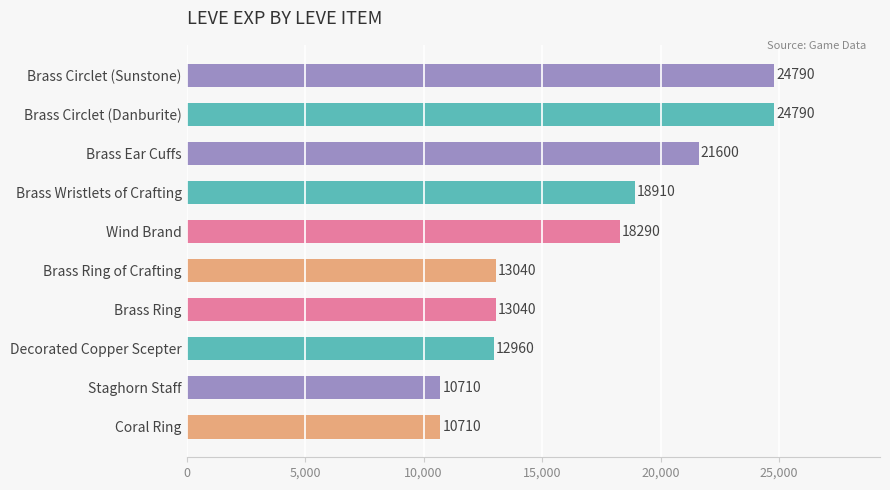

The chart shows a value of 29197 at Brass Ear Cuffs. True or false?

False